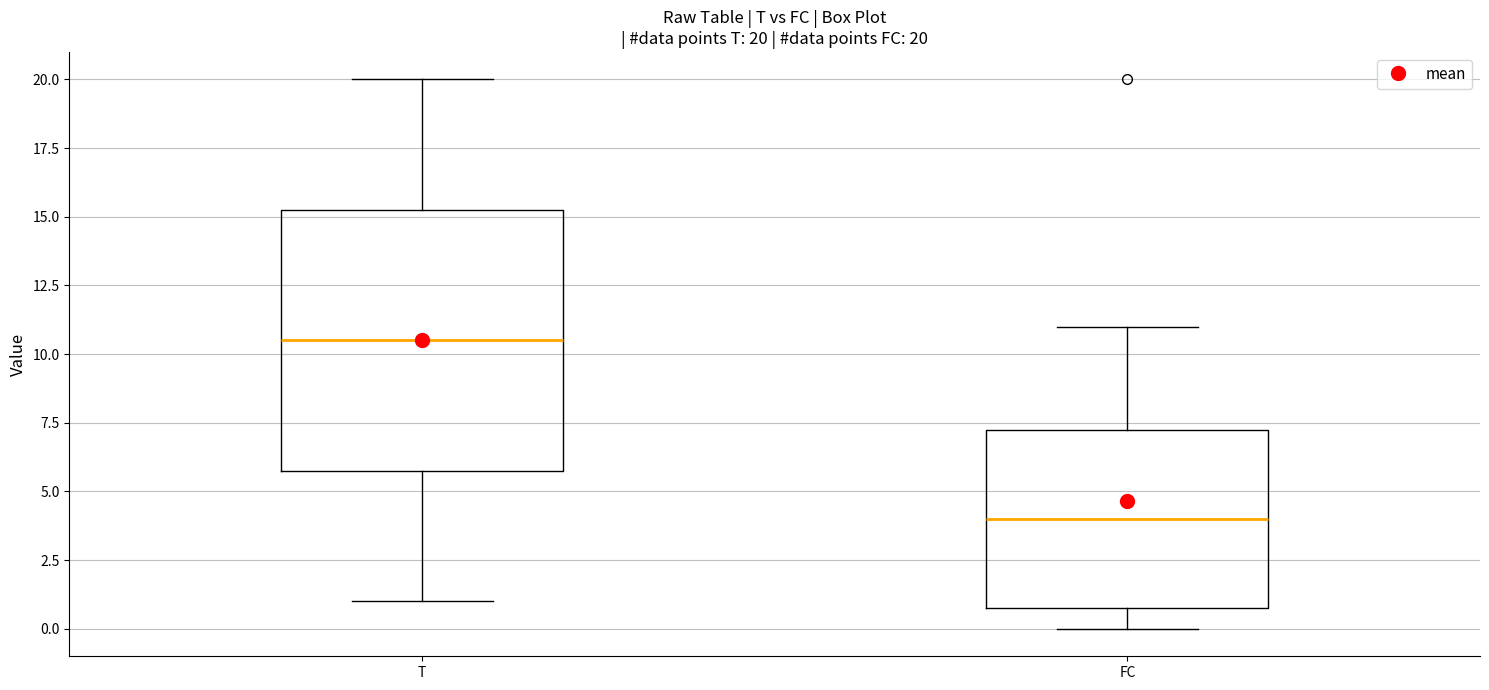

Comparing the boxes themselves (not the whiskers), which one is the tallest?

T